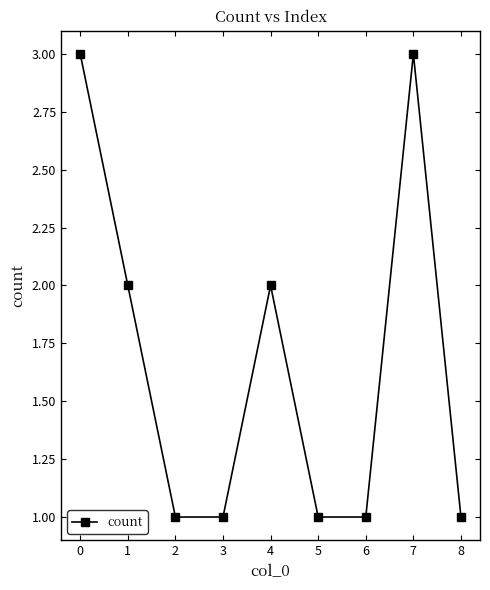

True or false: the data shows 1 at 6.

True